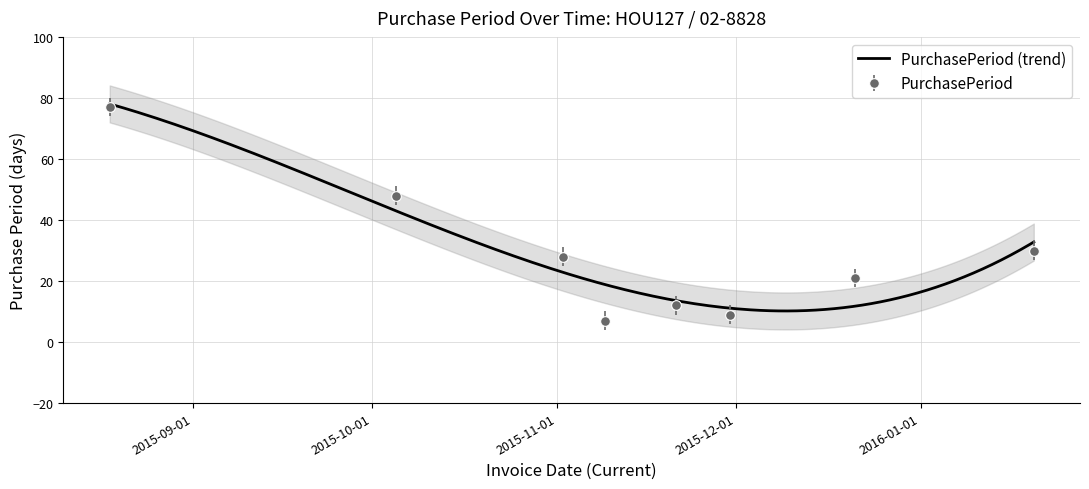

The chart shows a value of 19 at 2015-11-21. True or false?

False